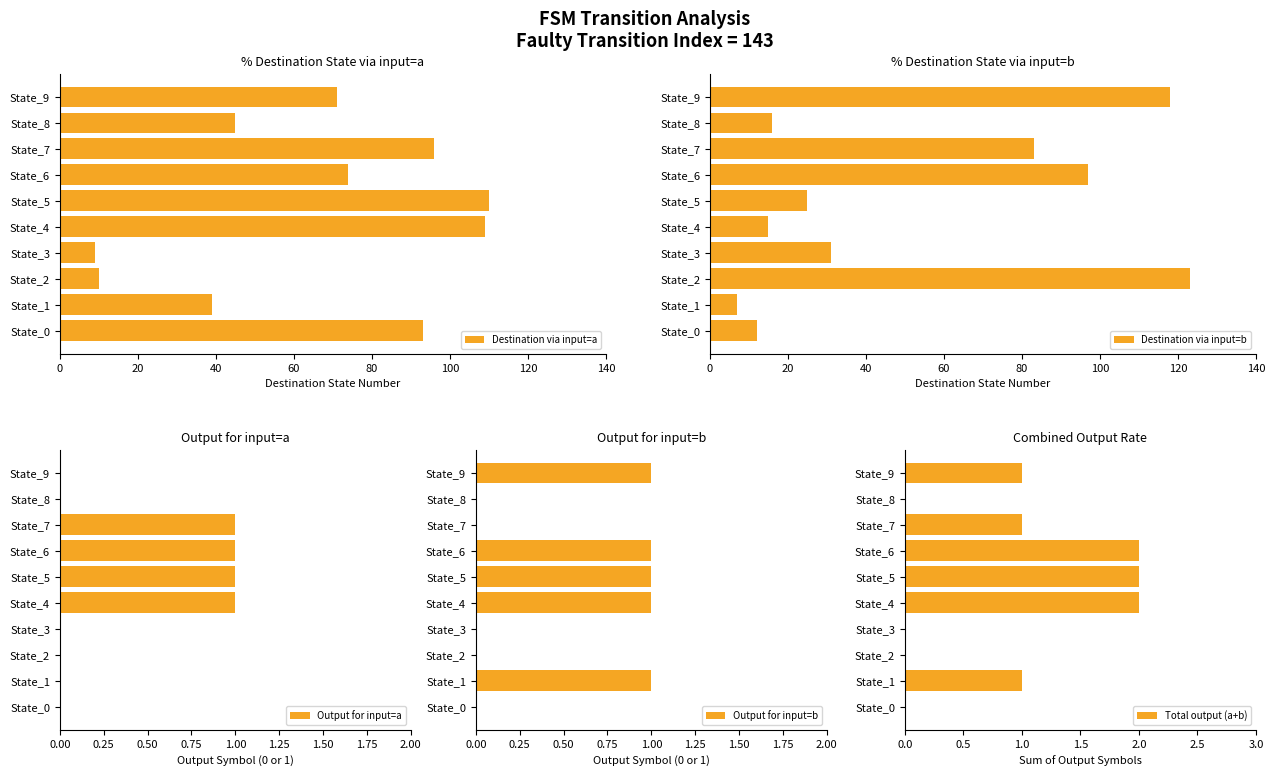

What is the difference between the Destination via input=a values at State_3 and State_1?

30